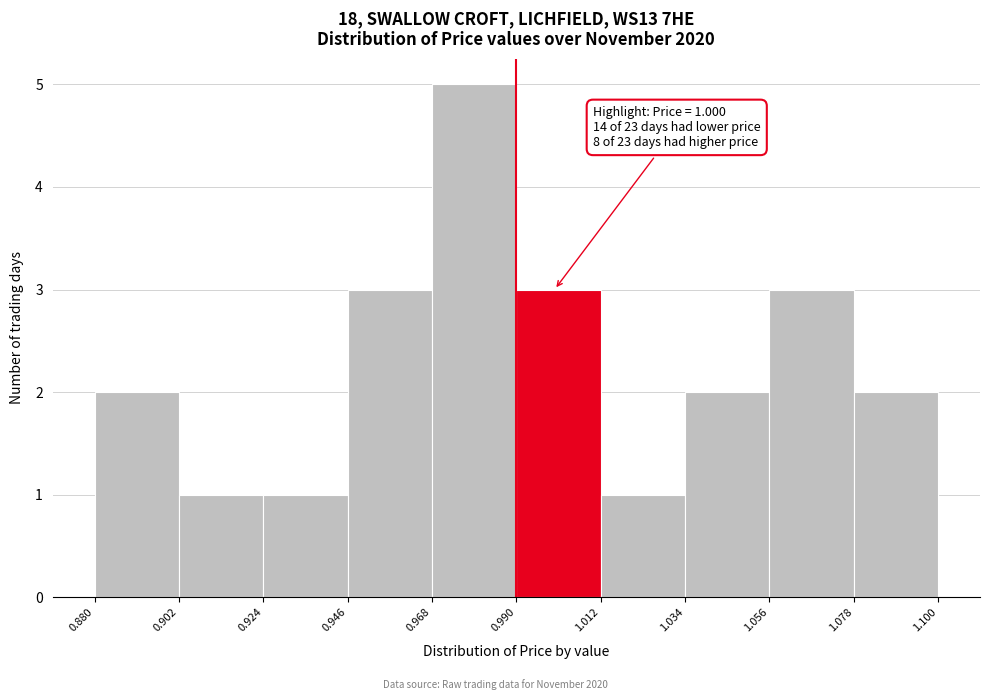

Over which range of the x-axis is the bar tallest?

0.968 to 0.990